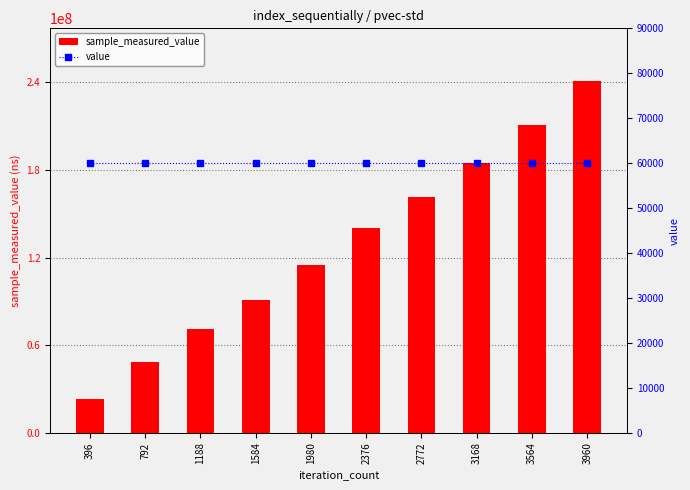

The sample_measured_value series shows 51854278 at 2376. True or false?

False